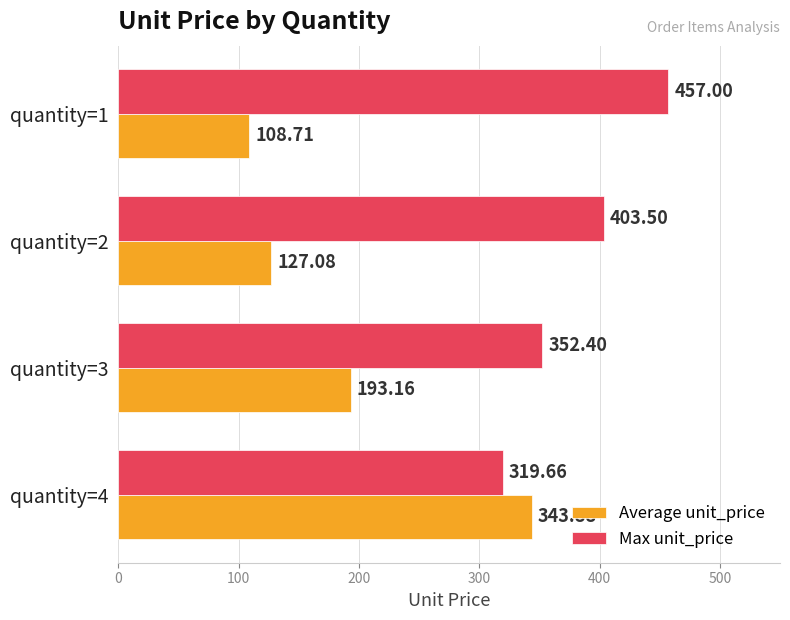

What is the difference between the maximum and second lowest values in the Max unit_price series?

104.6